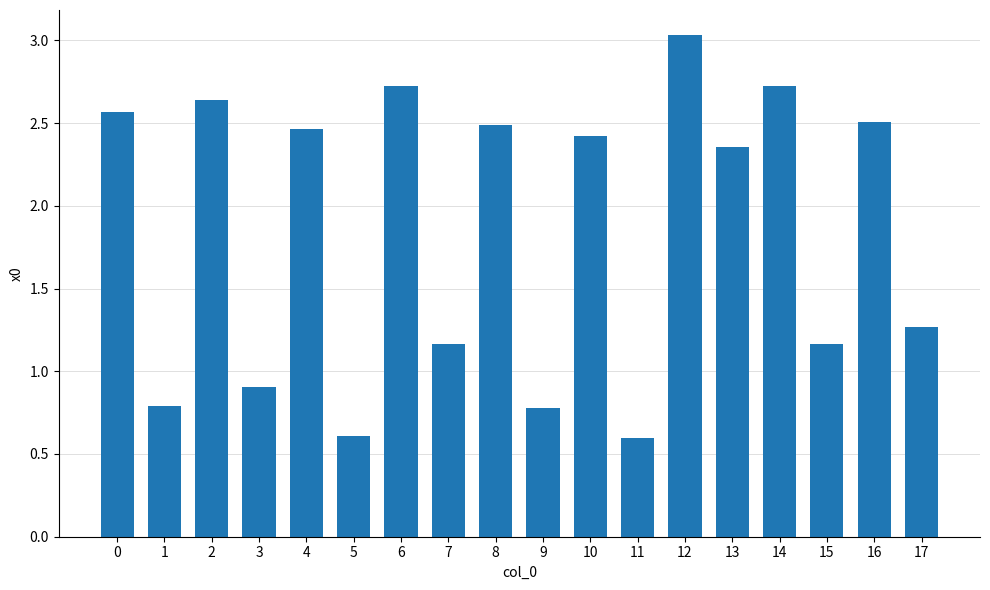

What is the change in value from 1 to 15?

+0.4